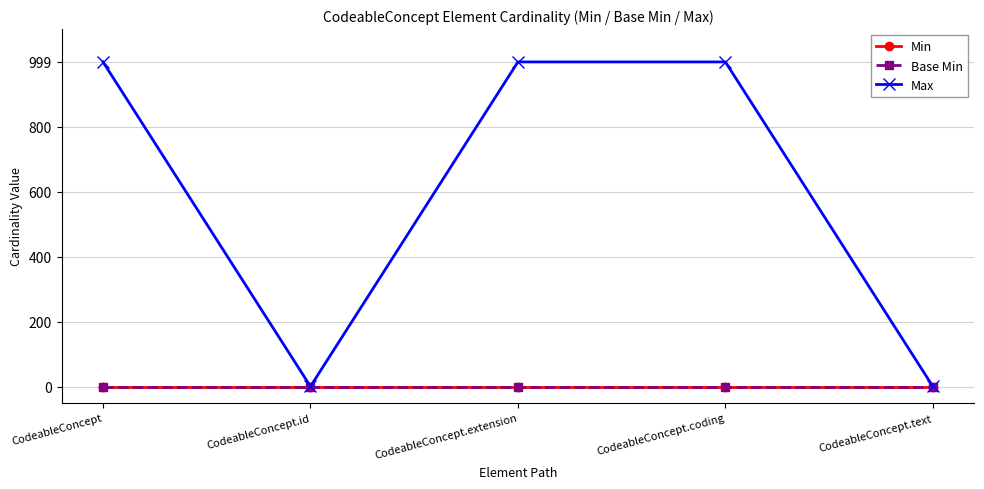

Is this an area chart (filled region under the line)?

No